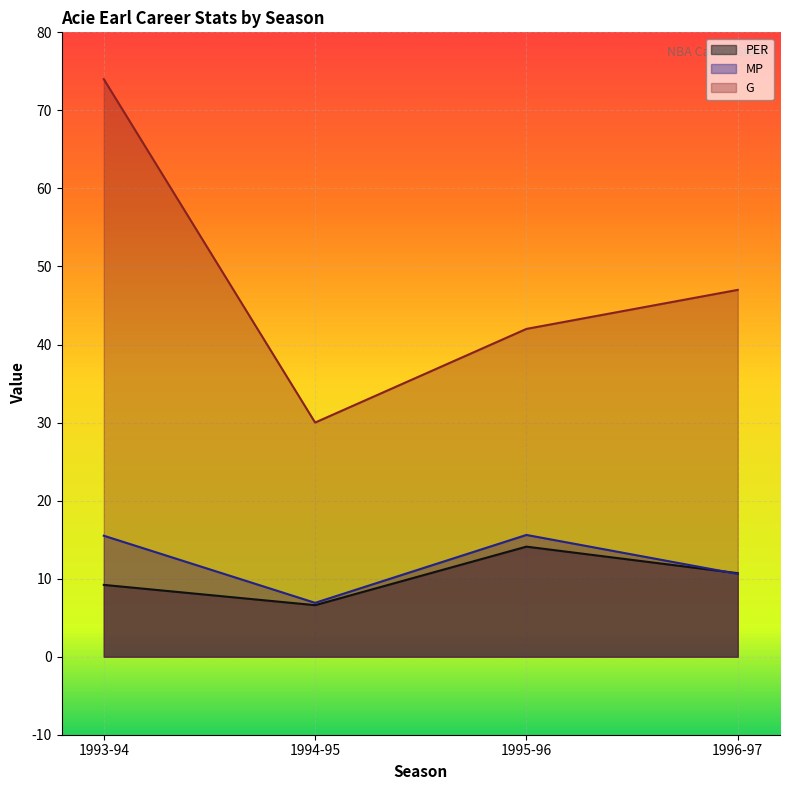

True or false: PER has a value of 1.5 at 1994-95.

False